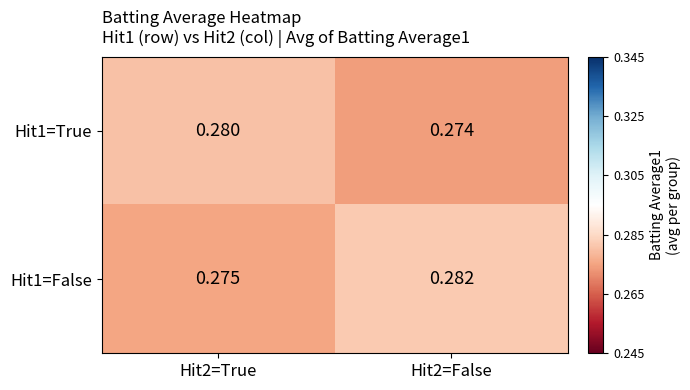

Is the value of Hit1=True at Hit2=True greater than the value of Hit1=False at Hit2=False?

No